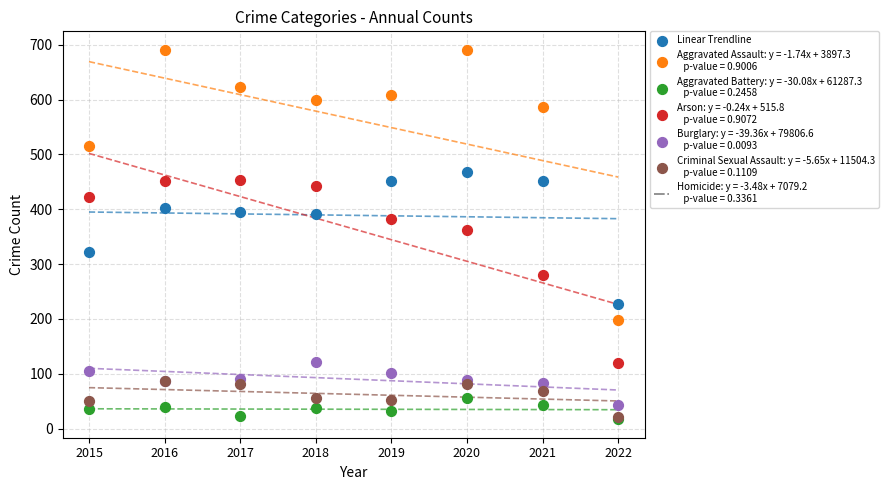

Across all series, what Y value is closest to 354?

363